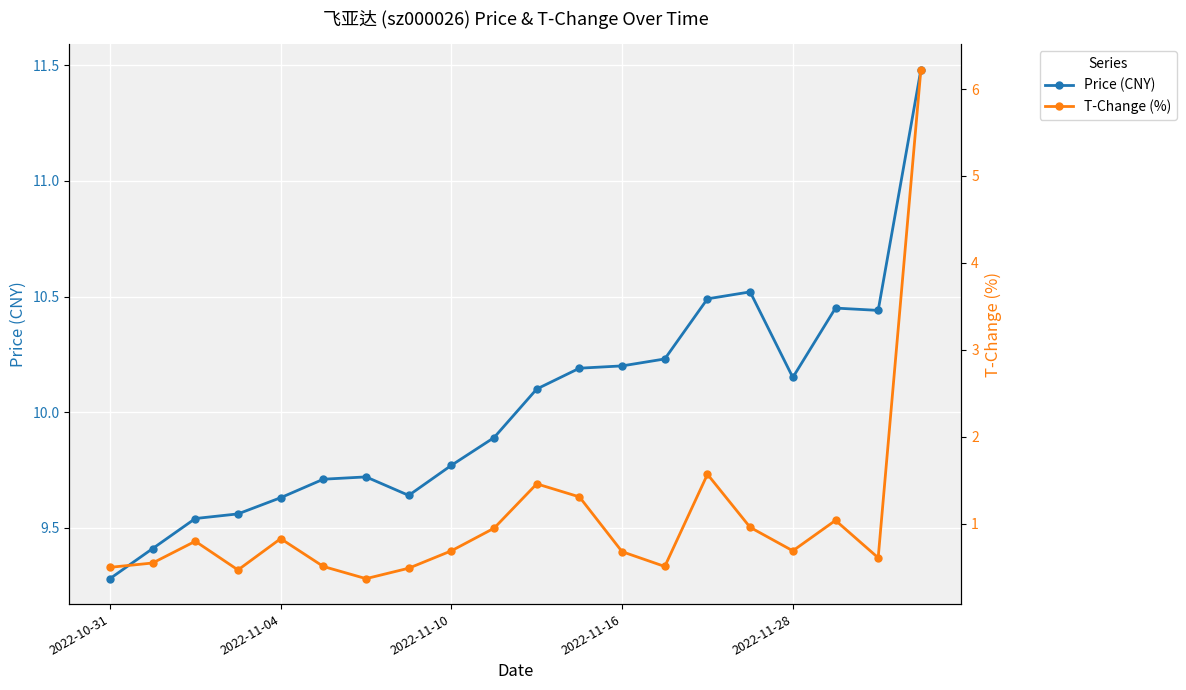

Where is price nearest to the value 10?

10